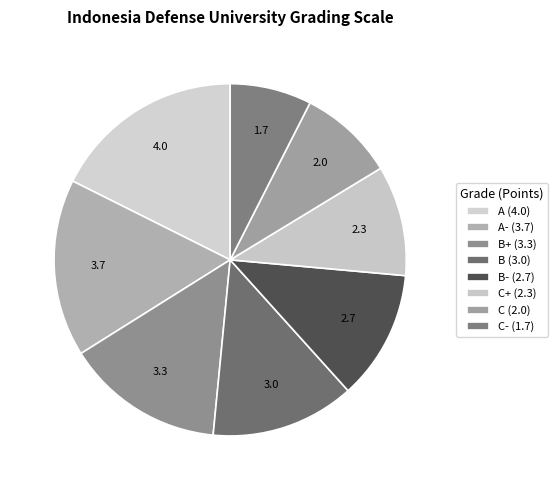

How many segments does this pie chart have?

8